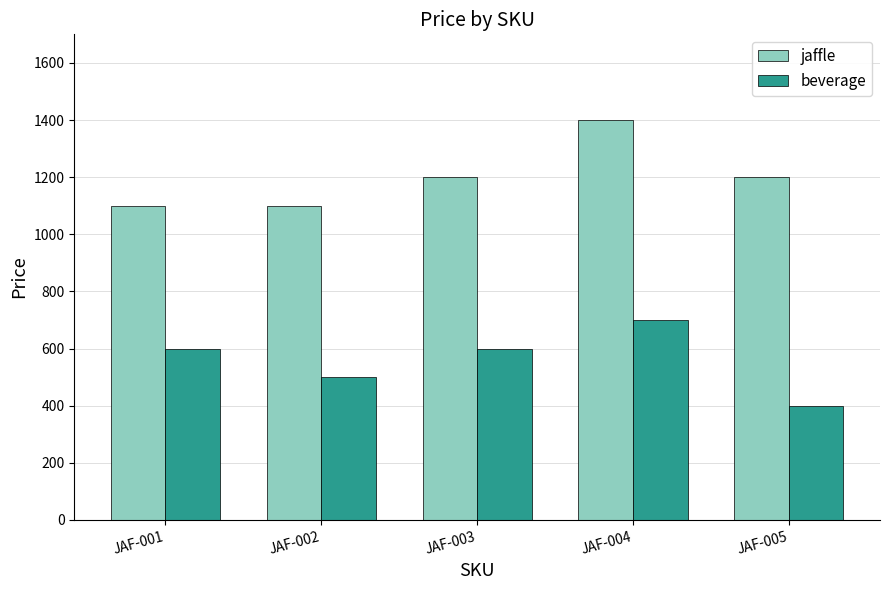

How many categories are shown in the chart?

5